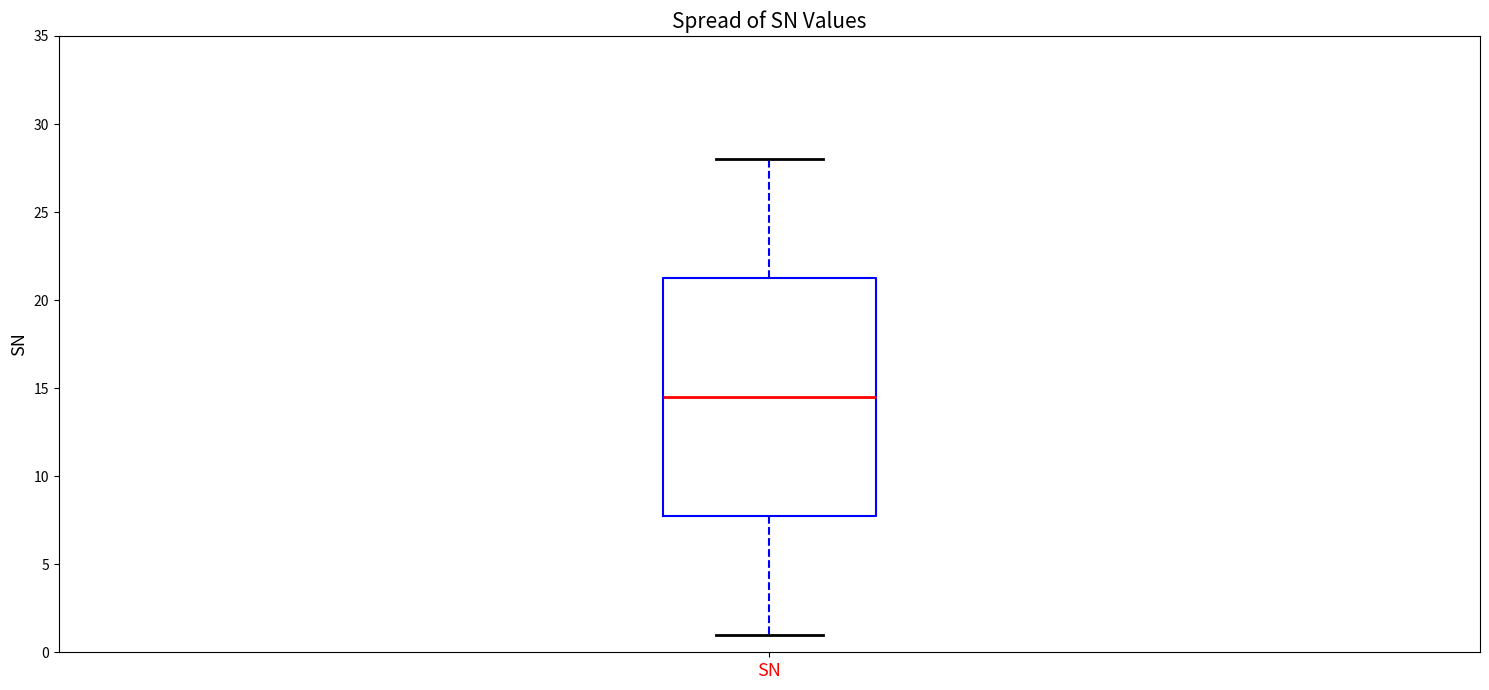

Read this box plot against the y-axis: the position of the median line, the range covered by the box, and the ends of both whiskers. The values are not printed on the chart, so give them approximately, as read against the axis.

median 14.5, box 8.0 to 21.5, whiskers 1.0 to 28.0